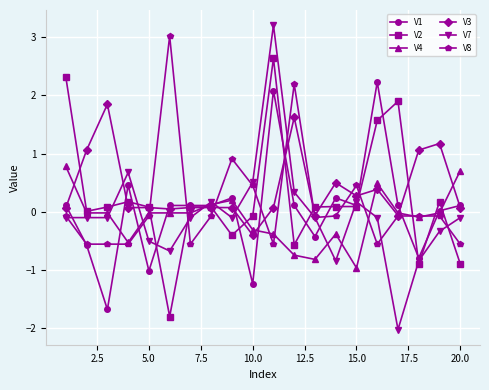

True or false: V7 has more than 1 points higher than both neighbors.

True